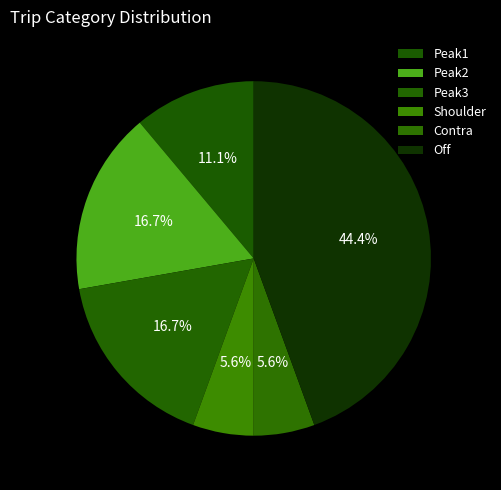

How many segments does this pie chart have?

6